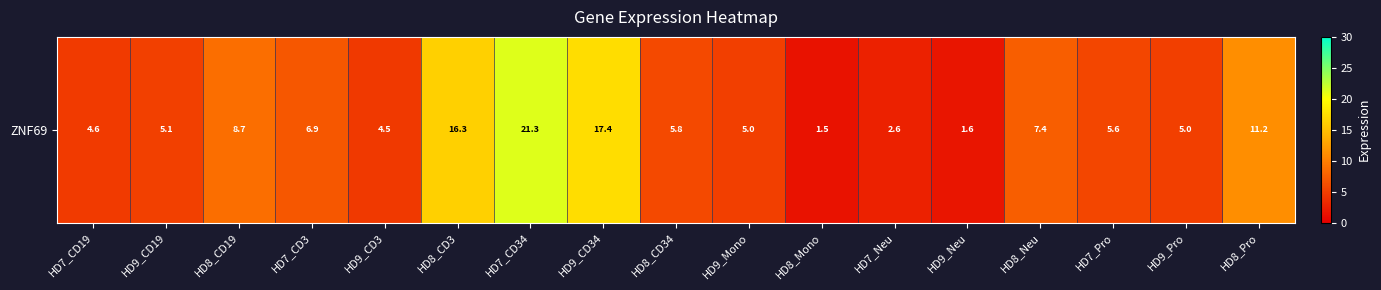

At which category does the chart reach its peak across all series?

HD7_CD34